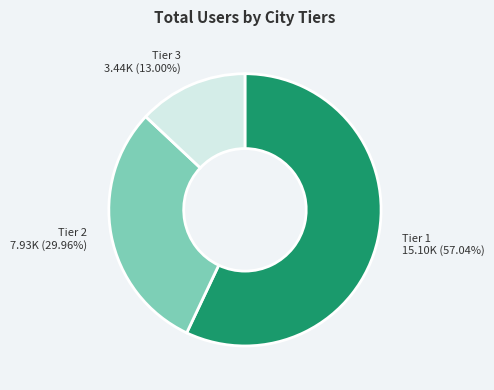

Does Tier 1 15.10K (57.04%) represent more than half of the total?

Yes